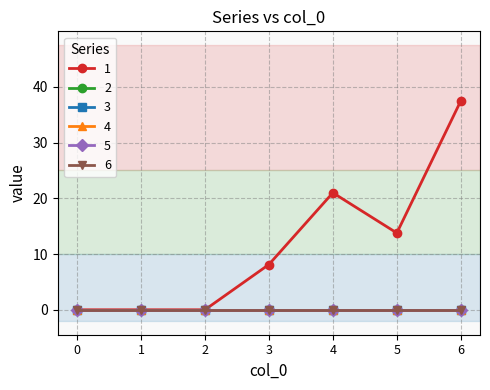

Which has a higher value, 4 or 5?

4